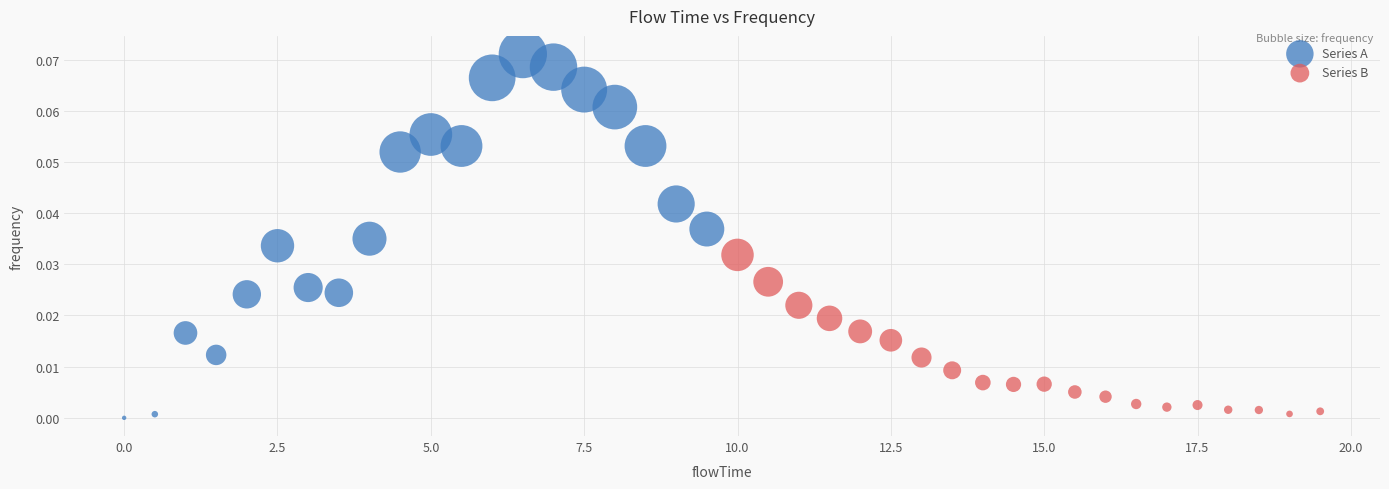

Which series reaches the maximum Y coordinate?

Series A